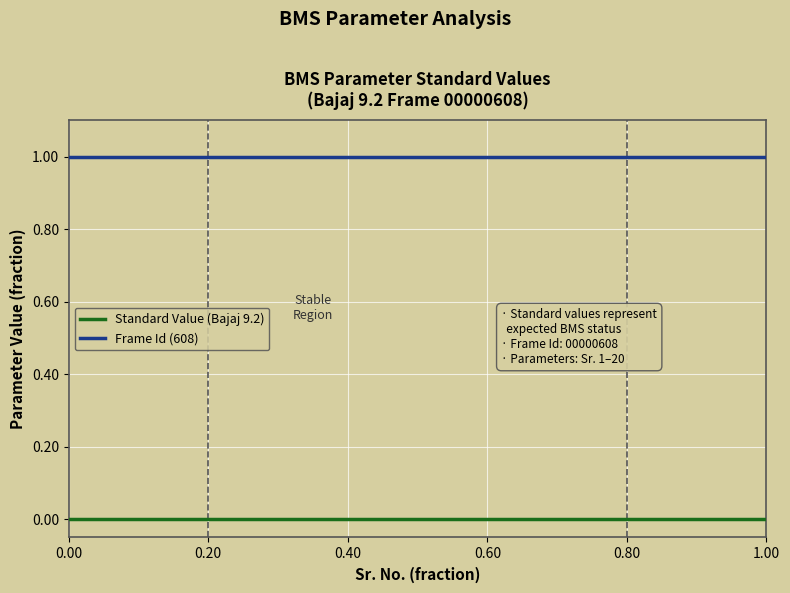

Which series has the largest total across all categories?

Frame Id (608)